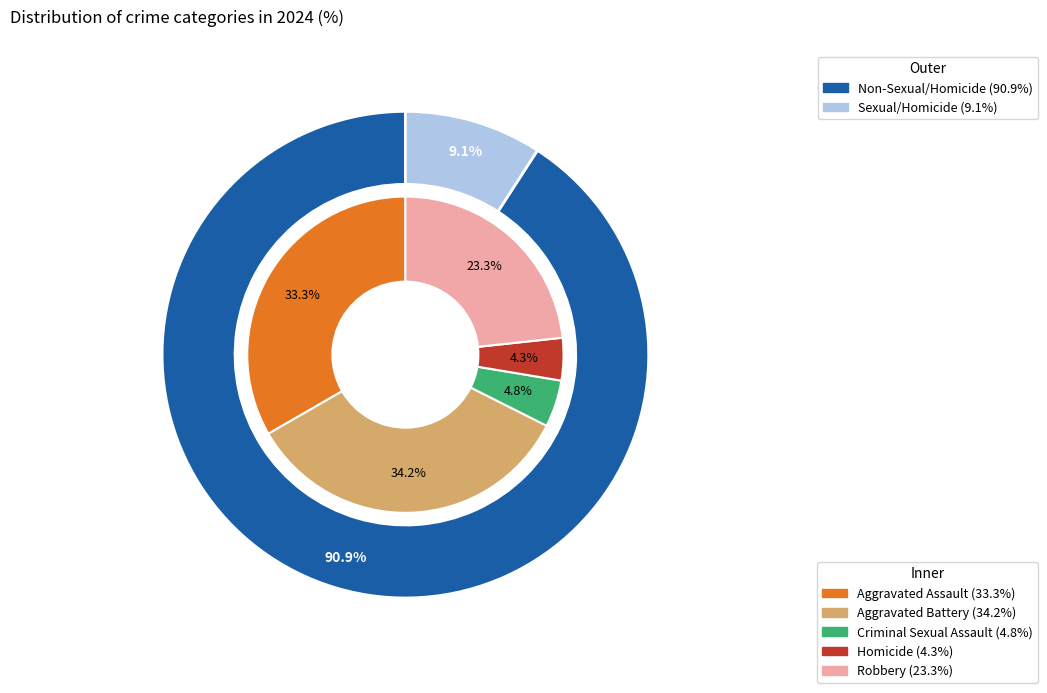

Is it true that 4 is 11% of the pie?

False